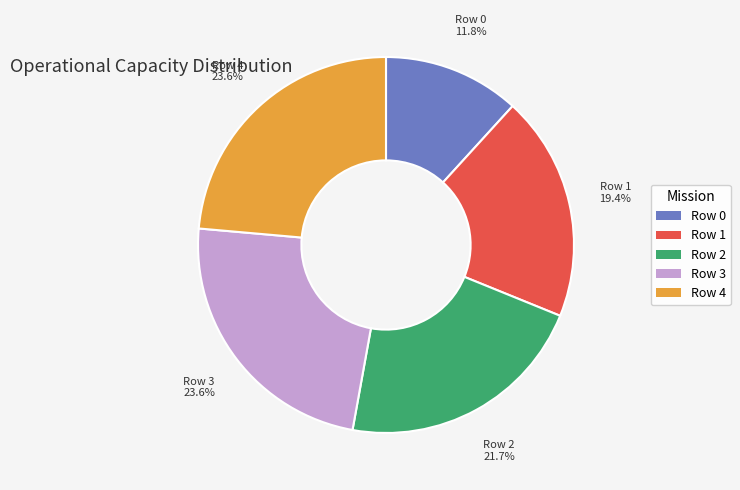

How many segments does this pie chart have?

5